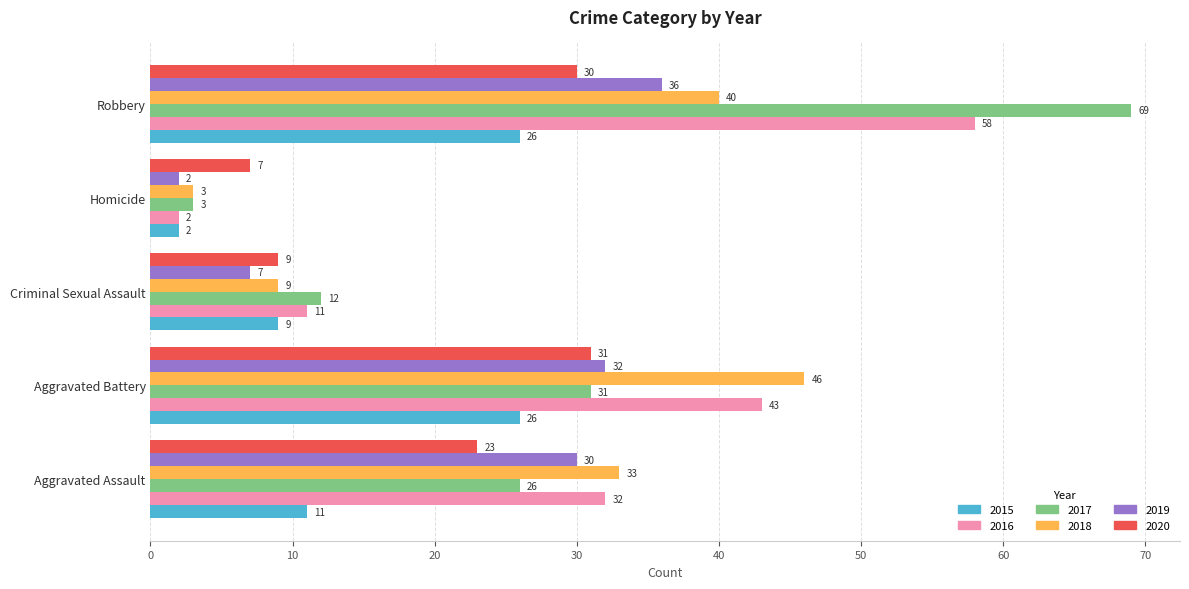

Is the value of 2020 at Criminal Sexual Assault greater than the value of 2016 at Aggravated Battery?

No